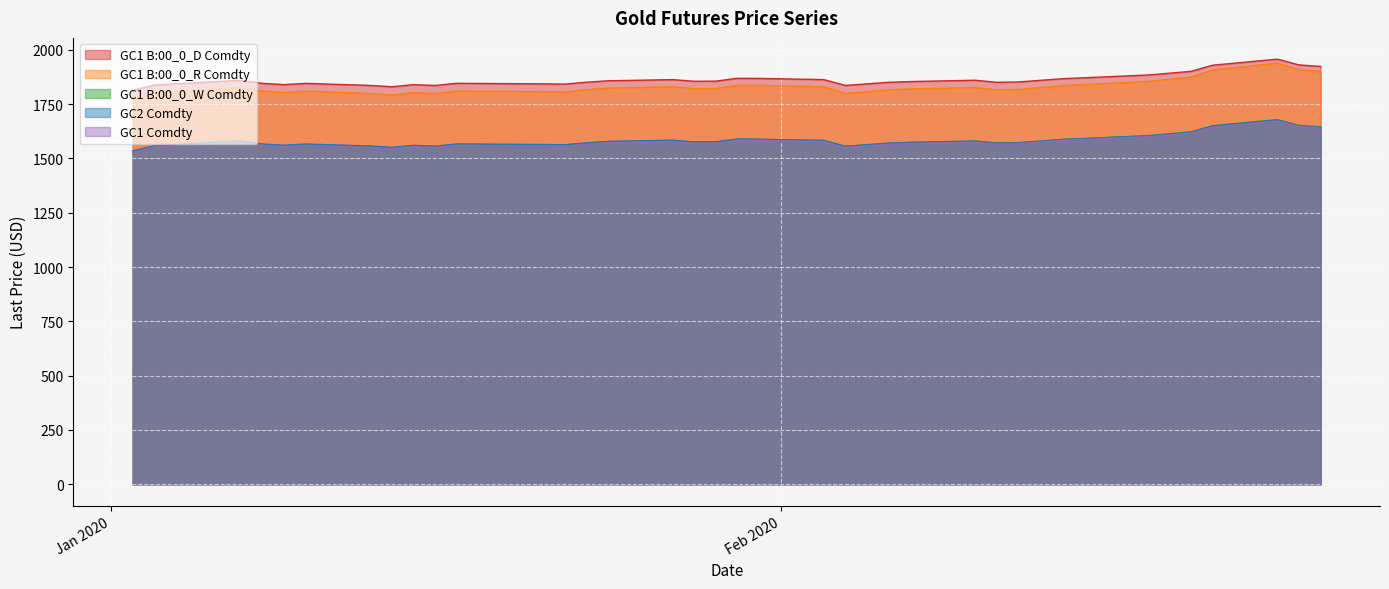

At which category is the sum across all series the highest?

2020-02-24